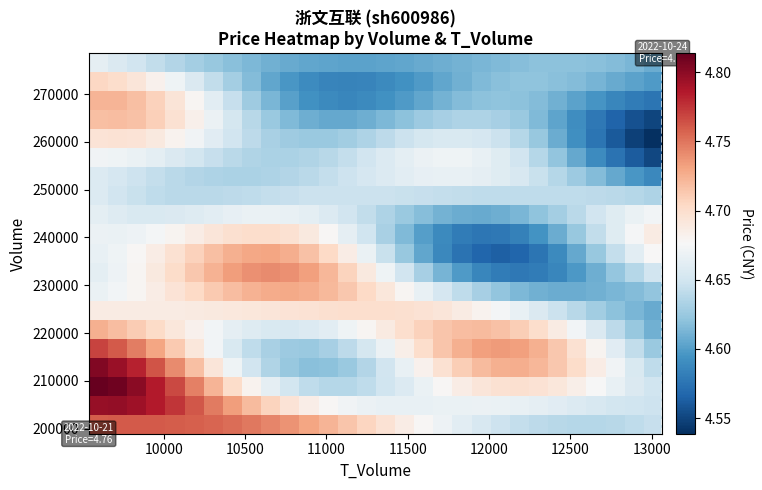

How many categories are shown in the chart?

30